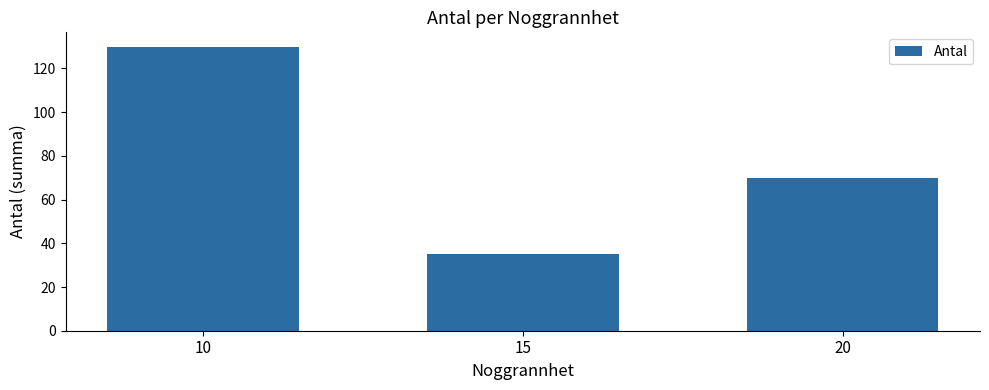

What is the average value?

78